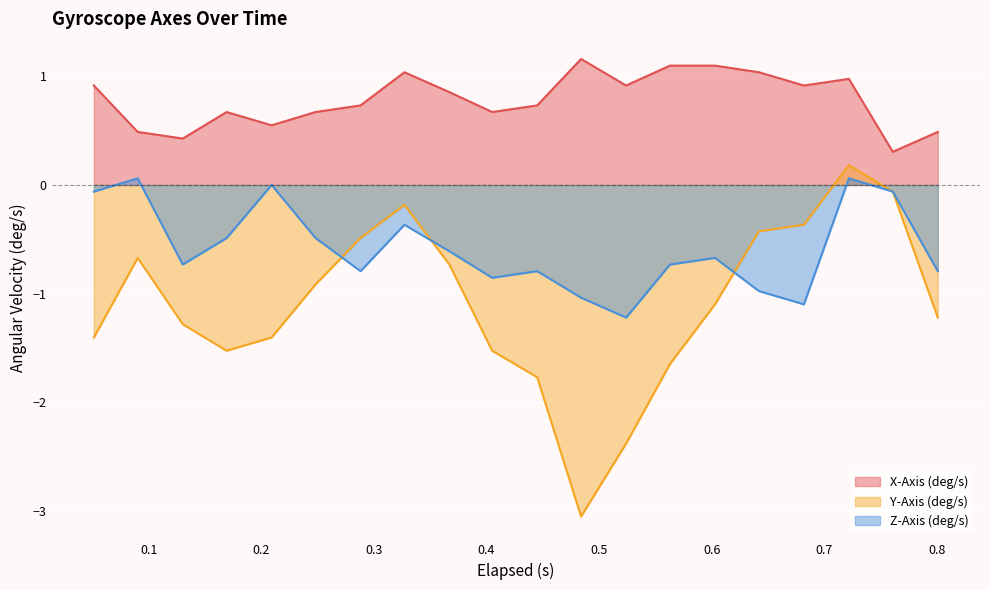

What is the lowest value of the Z-Axis (deg/s) series?

-1.2